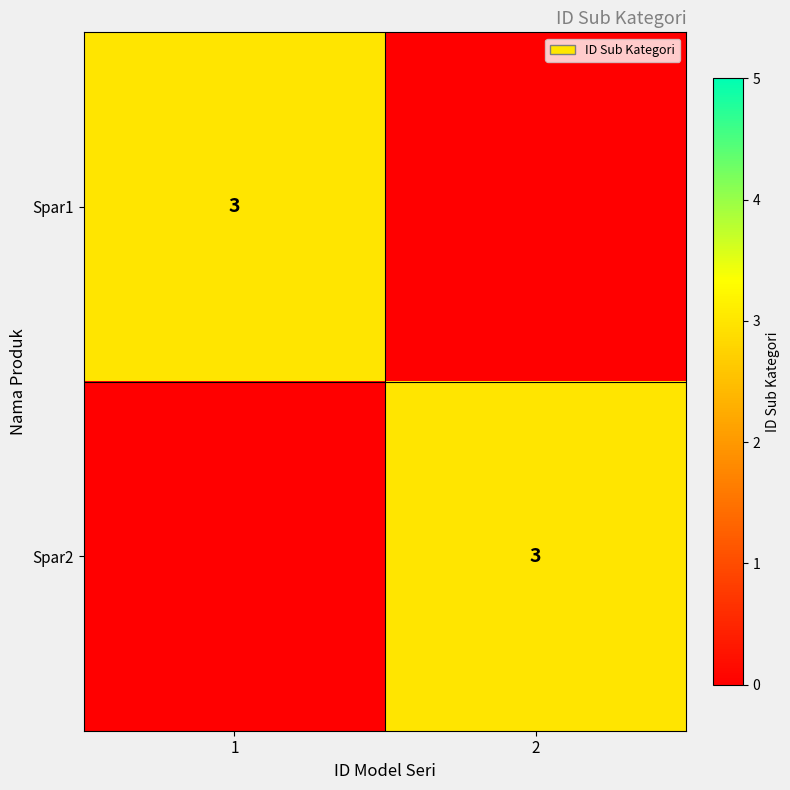

True or false: Spar2 has a value of 5 at 2.

False